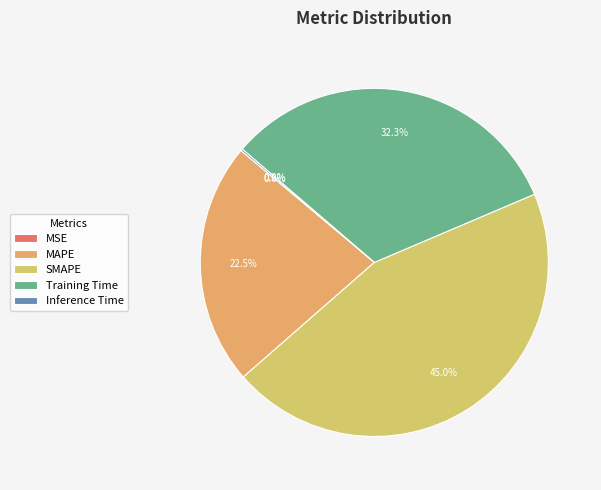

How many segments does this pie chart have?

5